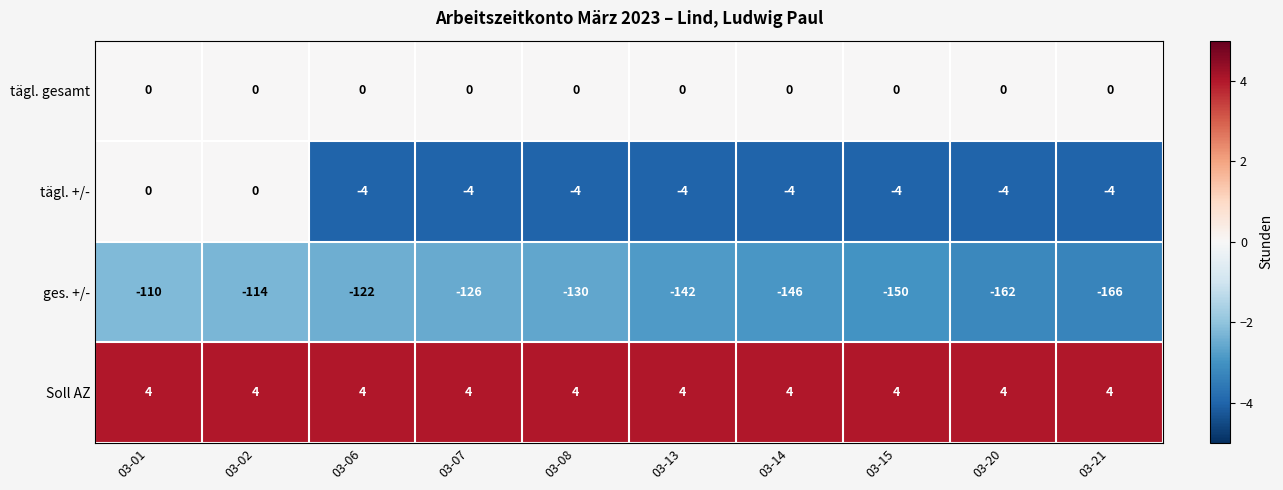

What is the smallest value displayed?

-166